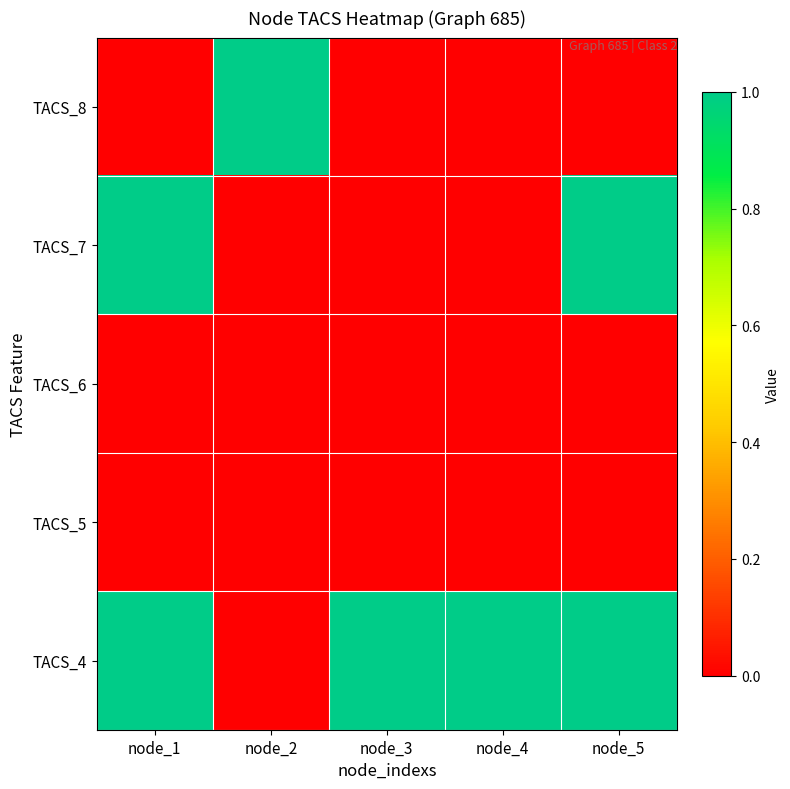

At which category is the sum across all series the highest?

node_1